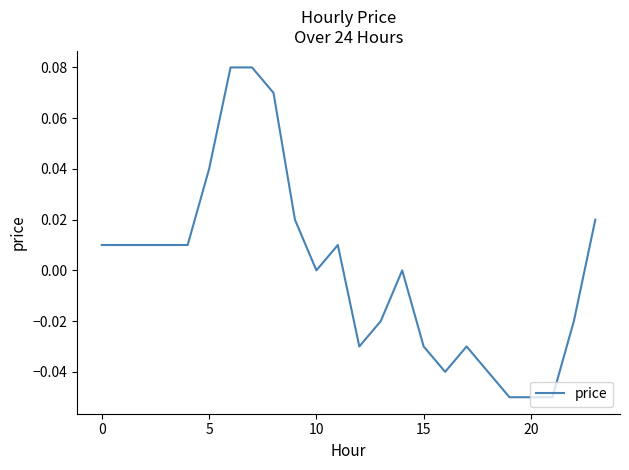

How many lines are shown in the chart?

1